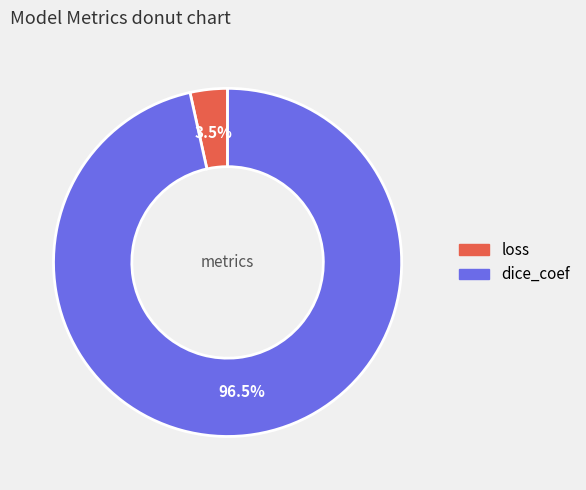

Do dice_coef and loss together represent more than half of the pie?

Yes